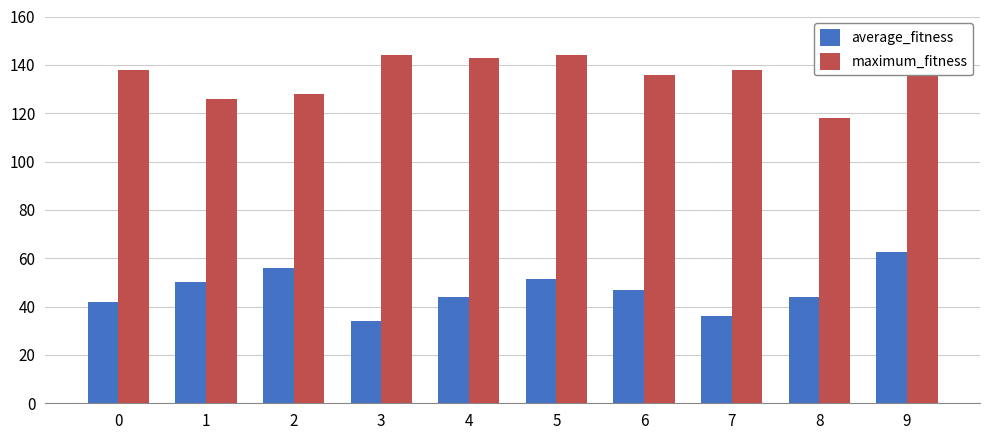

What is the difference between the maximum and minimum values in the average_fitness series?

28.6